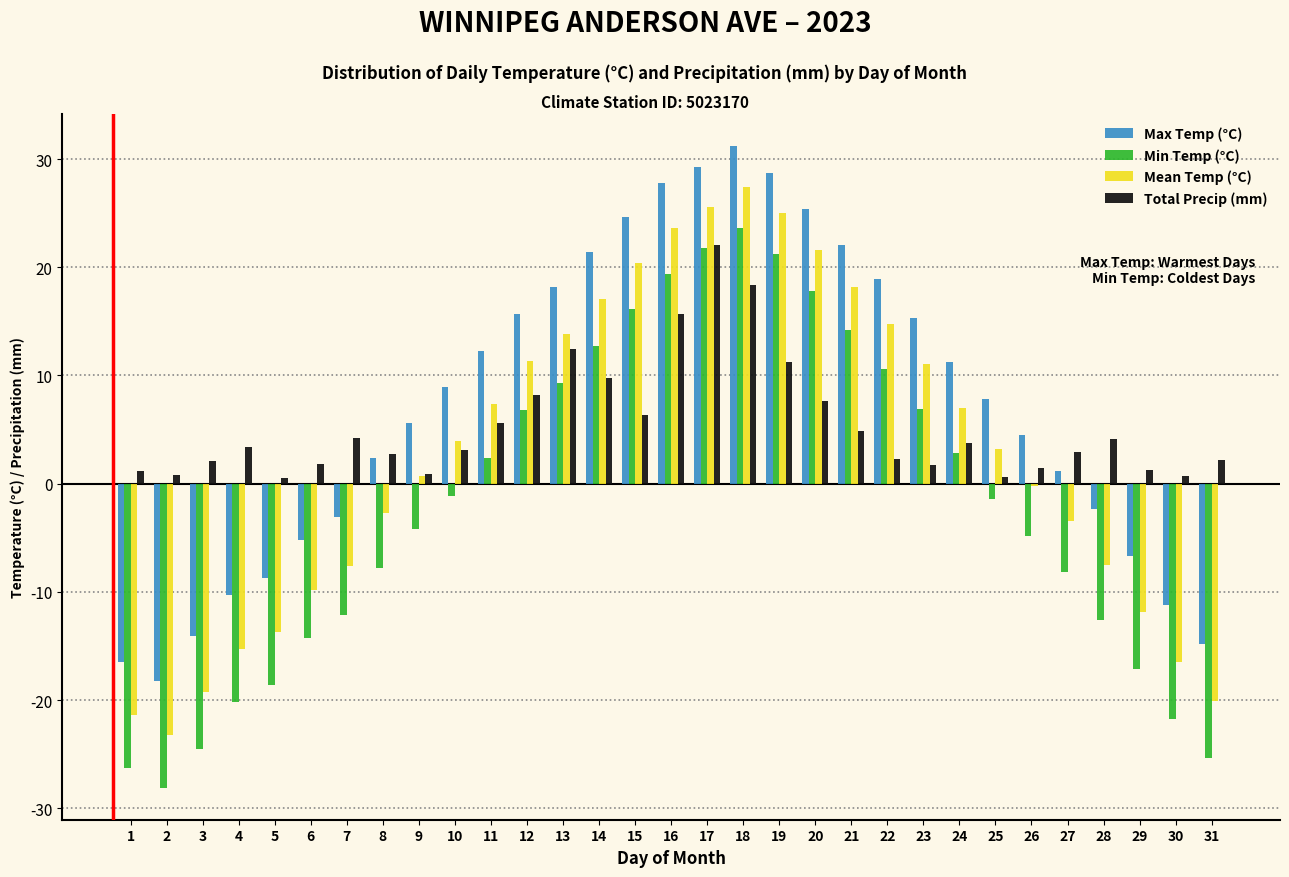

Is the value of Mean Temp (°C) at 7 greater than the value of Total Precip (mm) at 20?

No